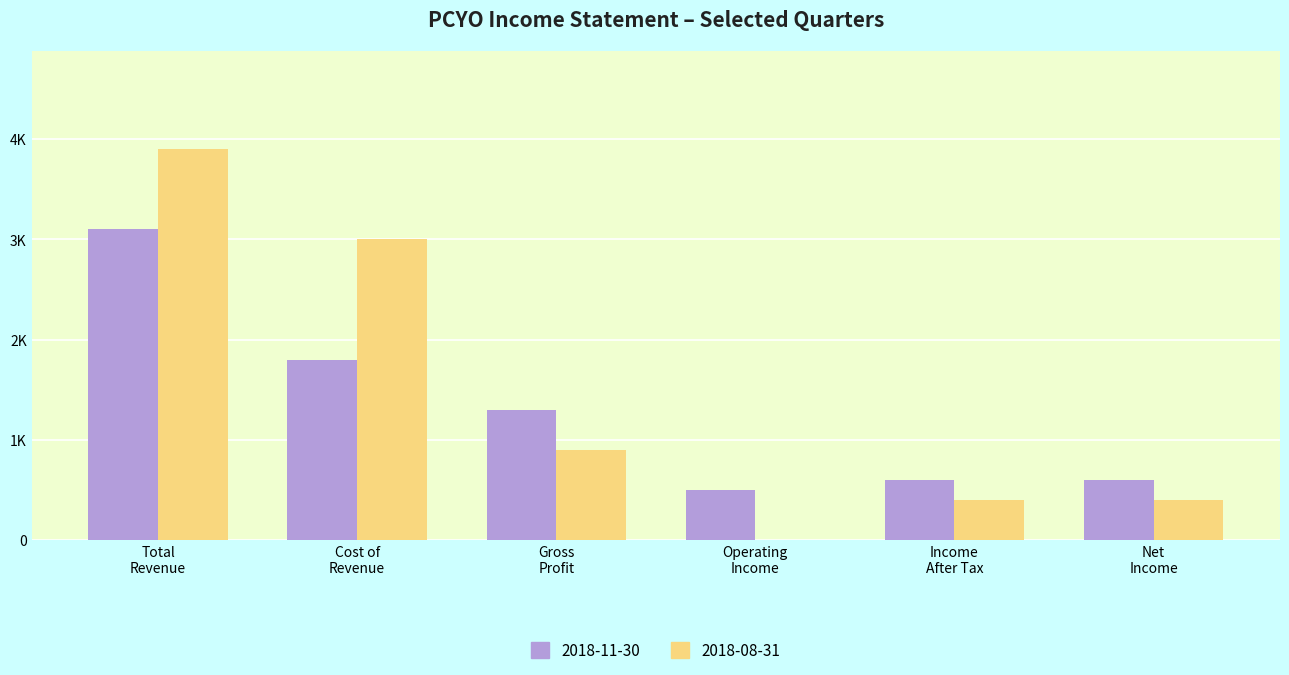

Are the bars grouped side by side (vs. stacked)?

Yes